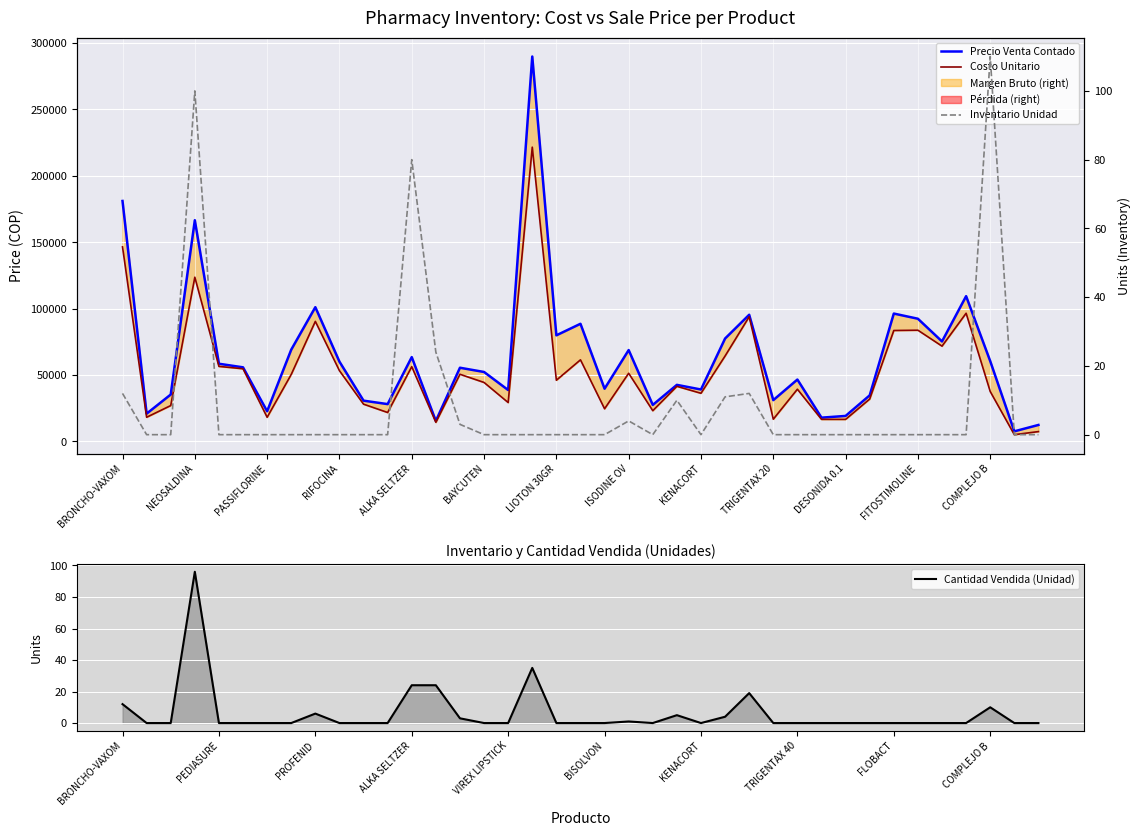

At 27, list the series in order from largest to smallest.

Precio Venta Contado, Costo Unitario, Cantidad Vendida (Unidad), Inventario Unidad